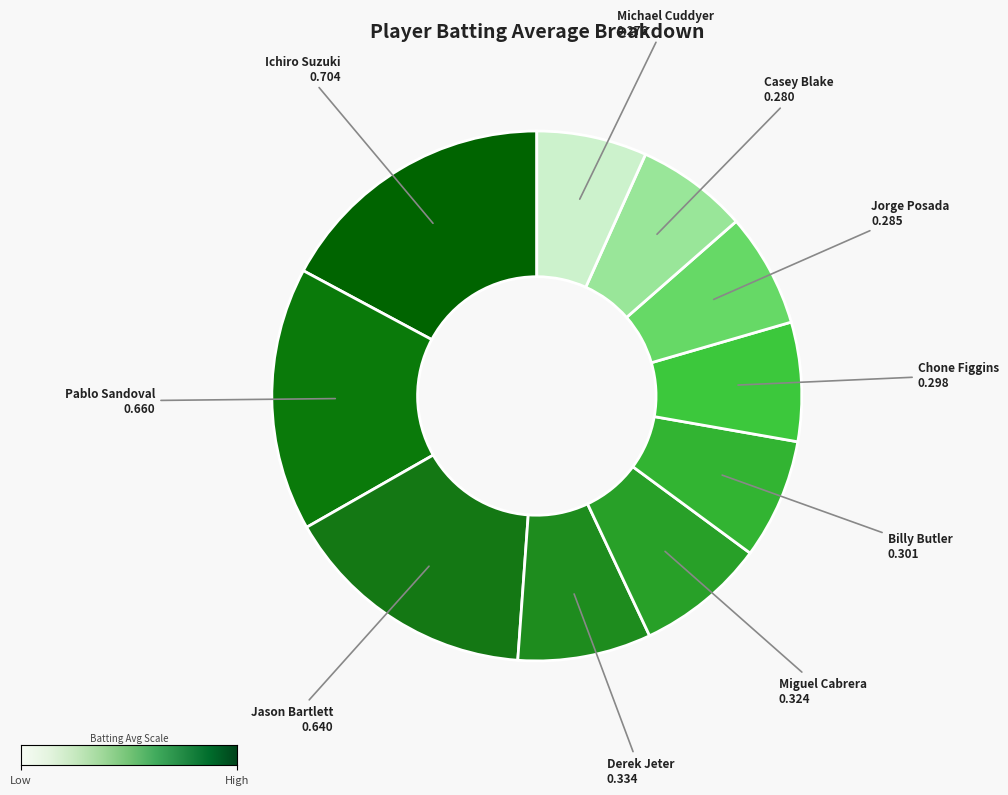

Which category has the biggest portion of the pie?

Ichiro Suzuki